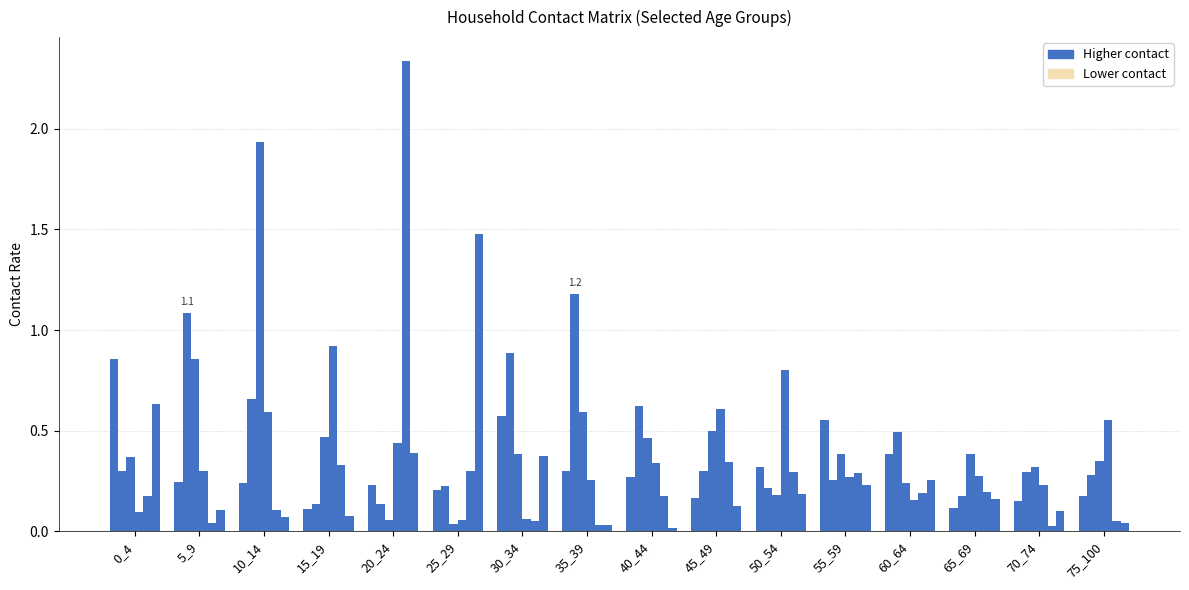

Count the number of data series in this chart.

6